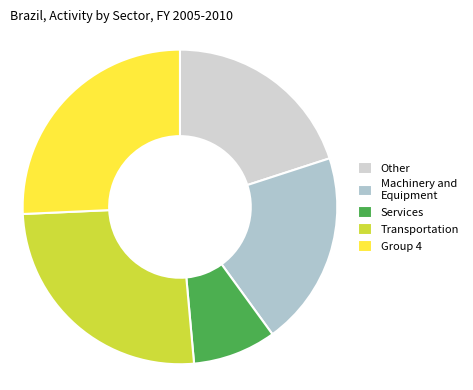

How many segments does this pie chart have?

5